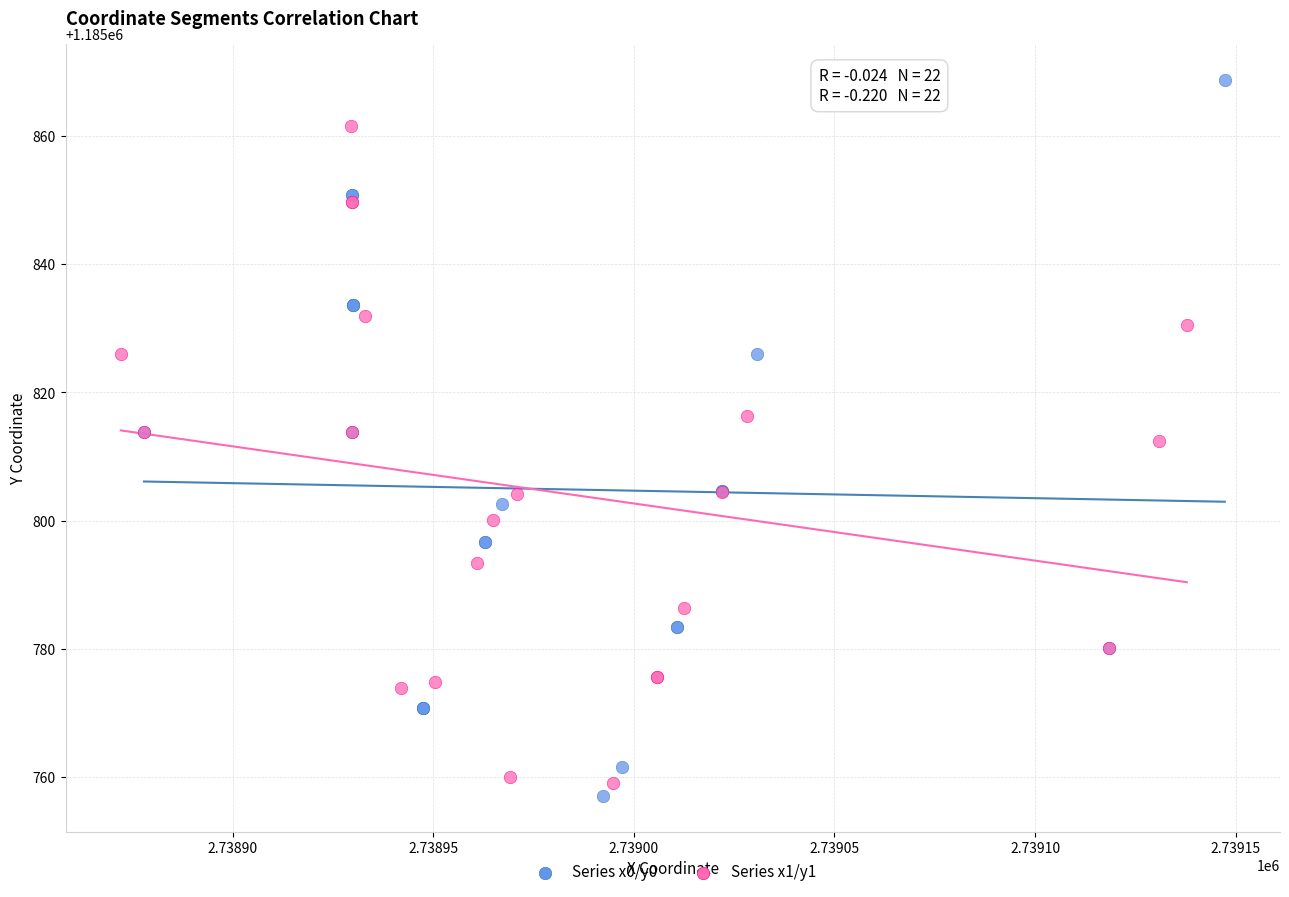

Which series reaches the maximum Y coordinate?

Series x0/y0